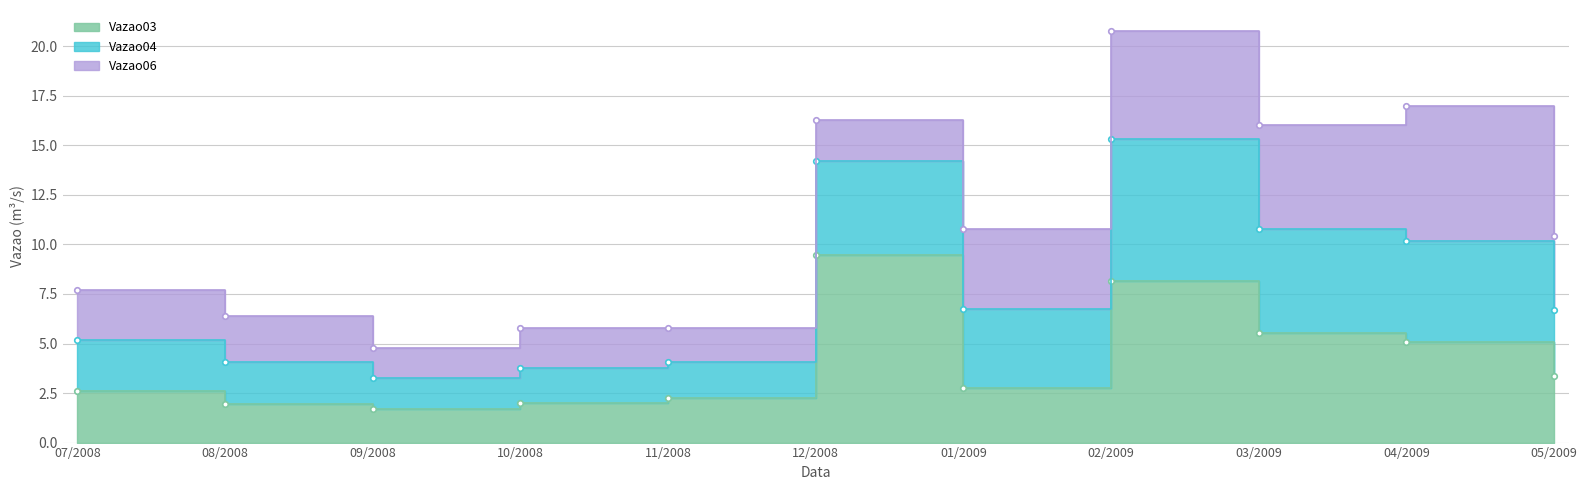

What is the average value of the Vazao03 series?

4.1